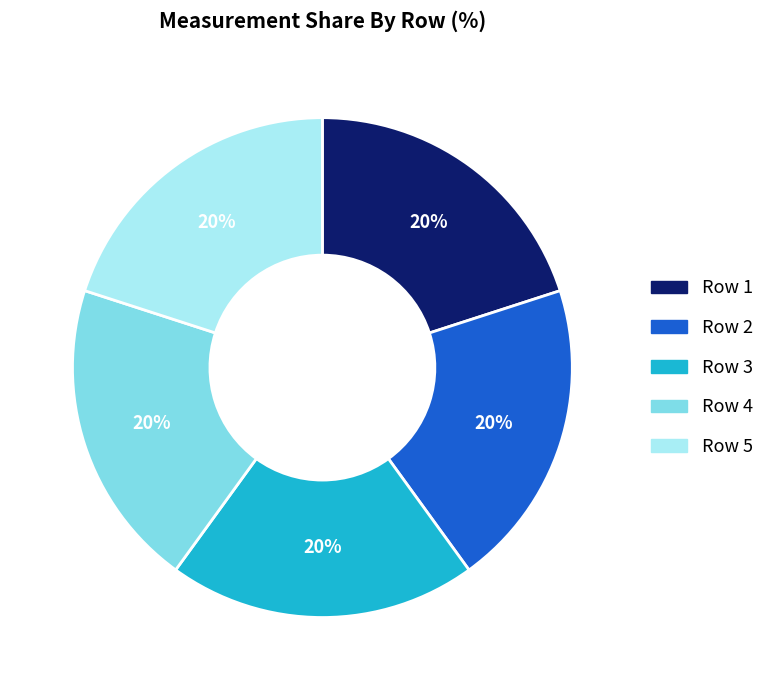

Is there a majority slice in this chart?

No